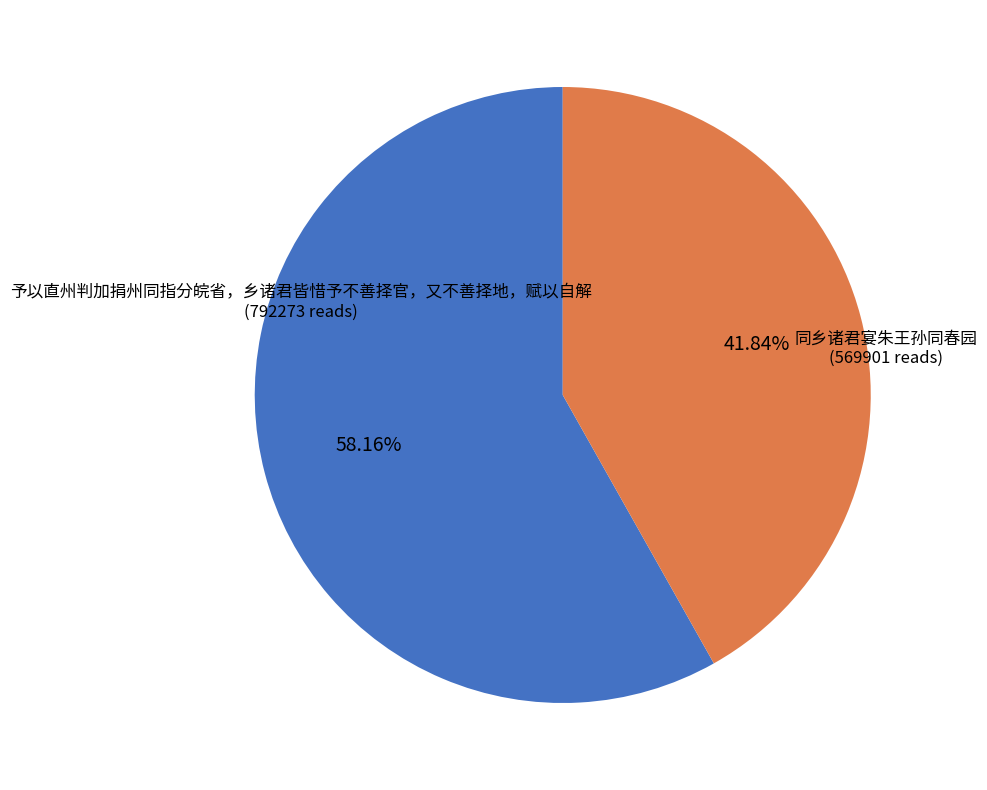

Is it true that 予以直州判加捐州同指分皖省，乡诸君皆惜予不善择官，又不善择地，赋以自解 is 58% of the pie?

True